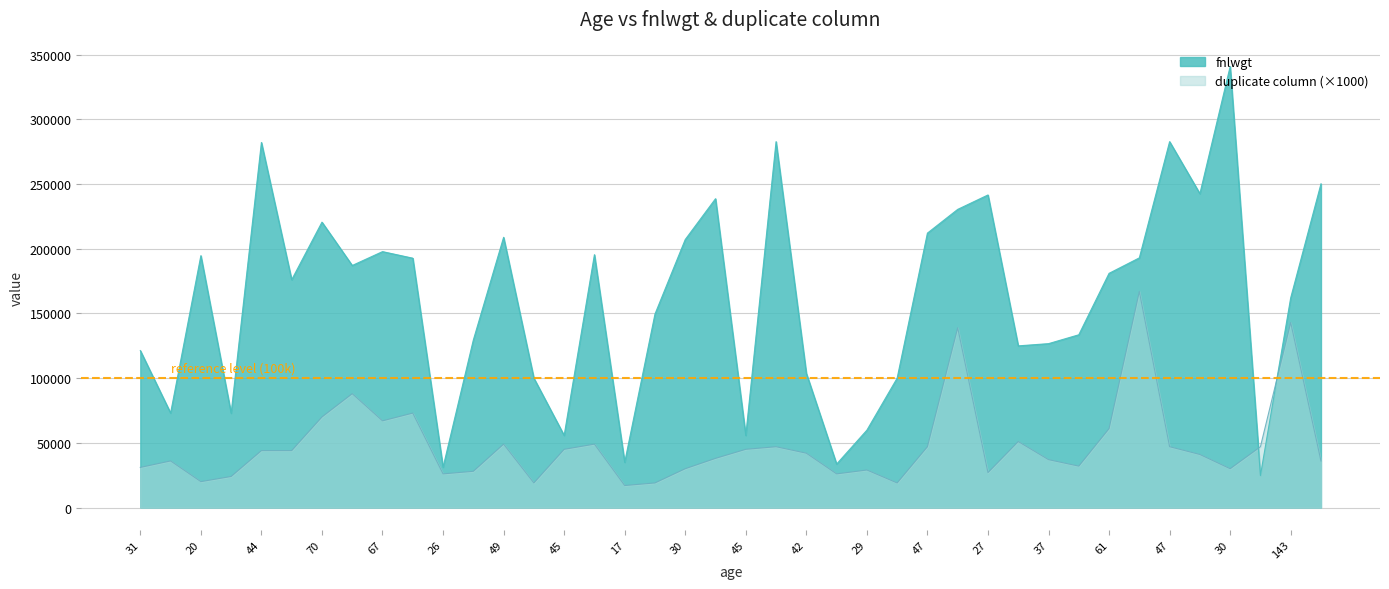

What is the difference between the maximum and minimum values in the fnlwgt series?

316194